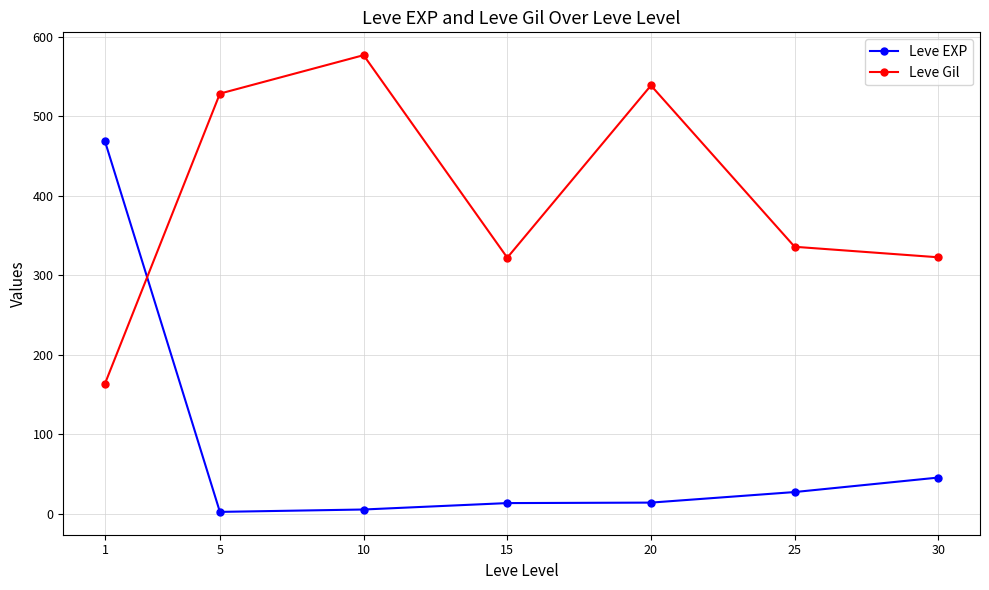

True or false: Leve Gil has a value of 528.3 at 5.

True